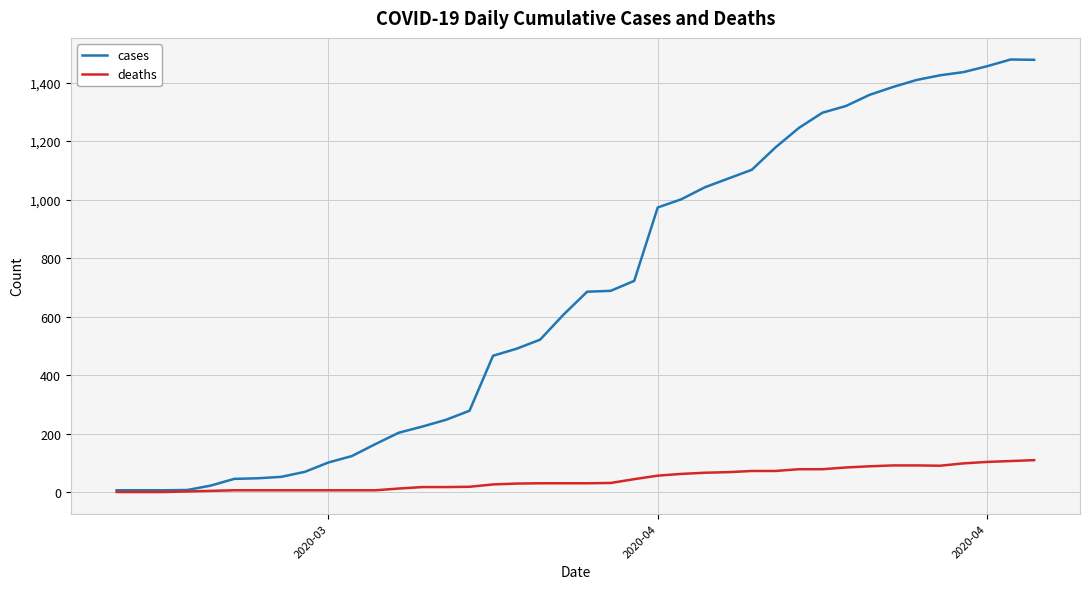

Which series has the largest range (max minus min)?

cases